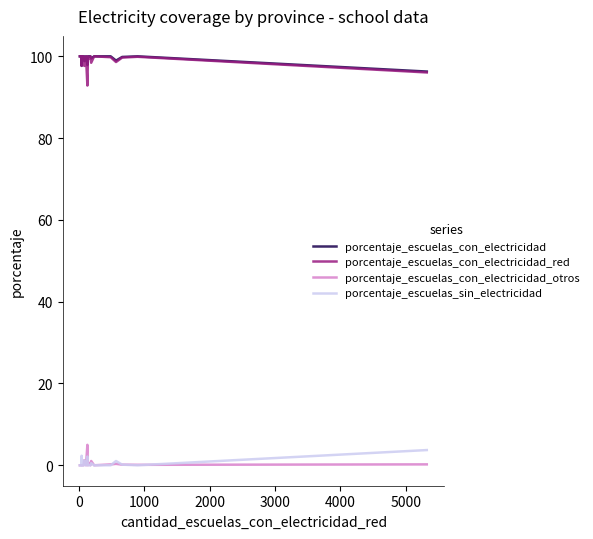

What is the minimum value for porcentaje_escuelas_con_electricidad?

96.3